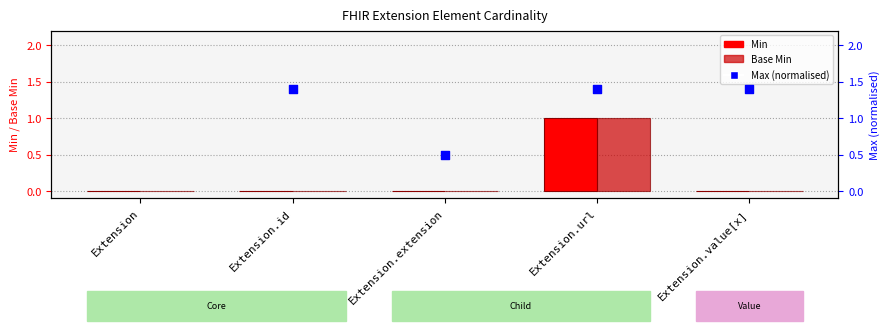

At how many categories does at least one series exceed 0?

4